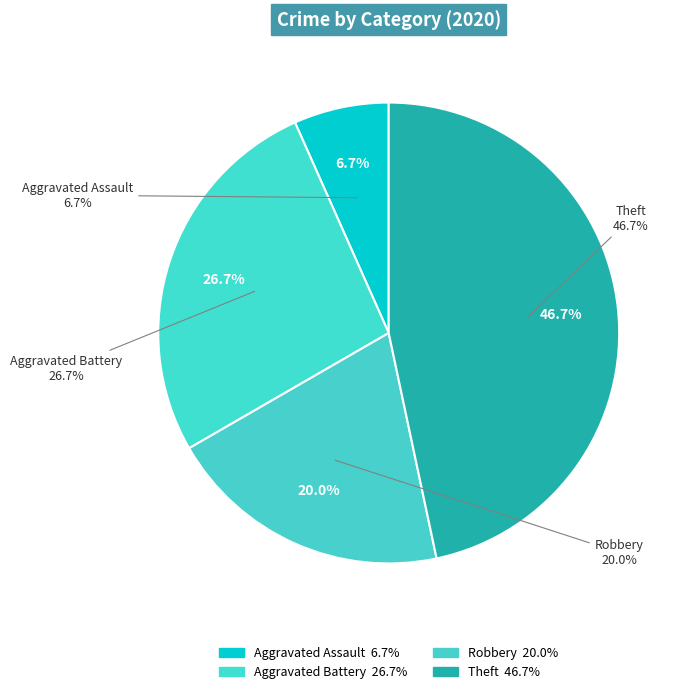

Is Theft the majority of the pie?

No